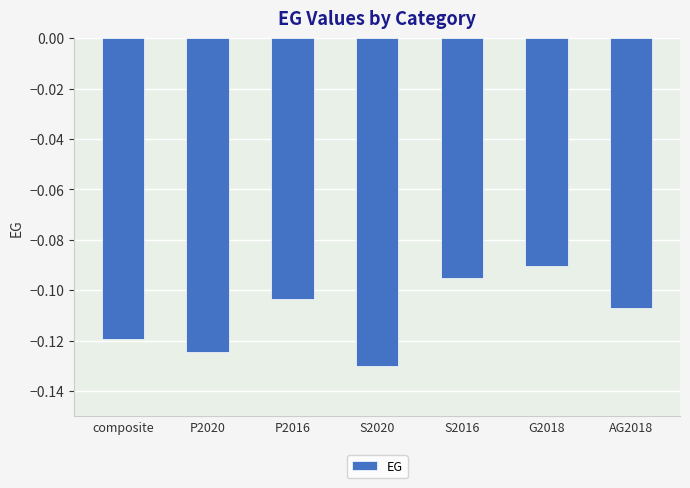

How many bars are there in total?

7